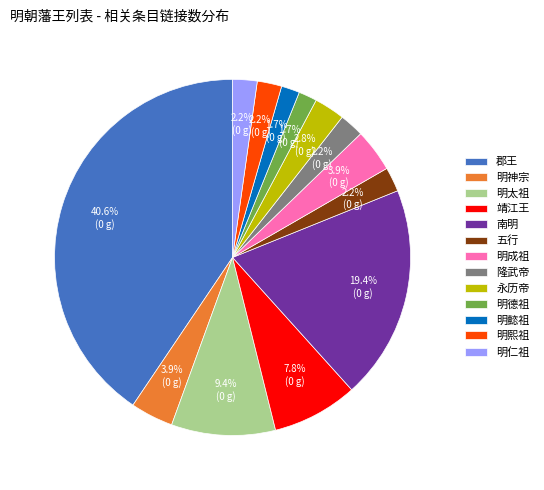

The 郡王 slice represents 51% of the pie. True or false?

False